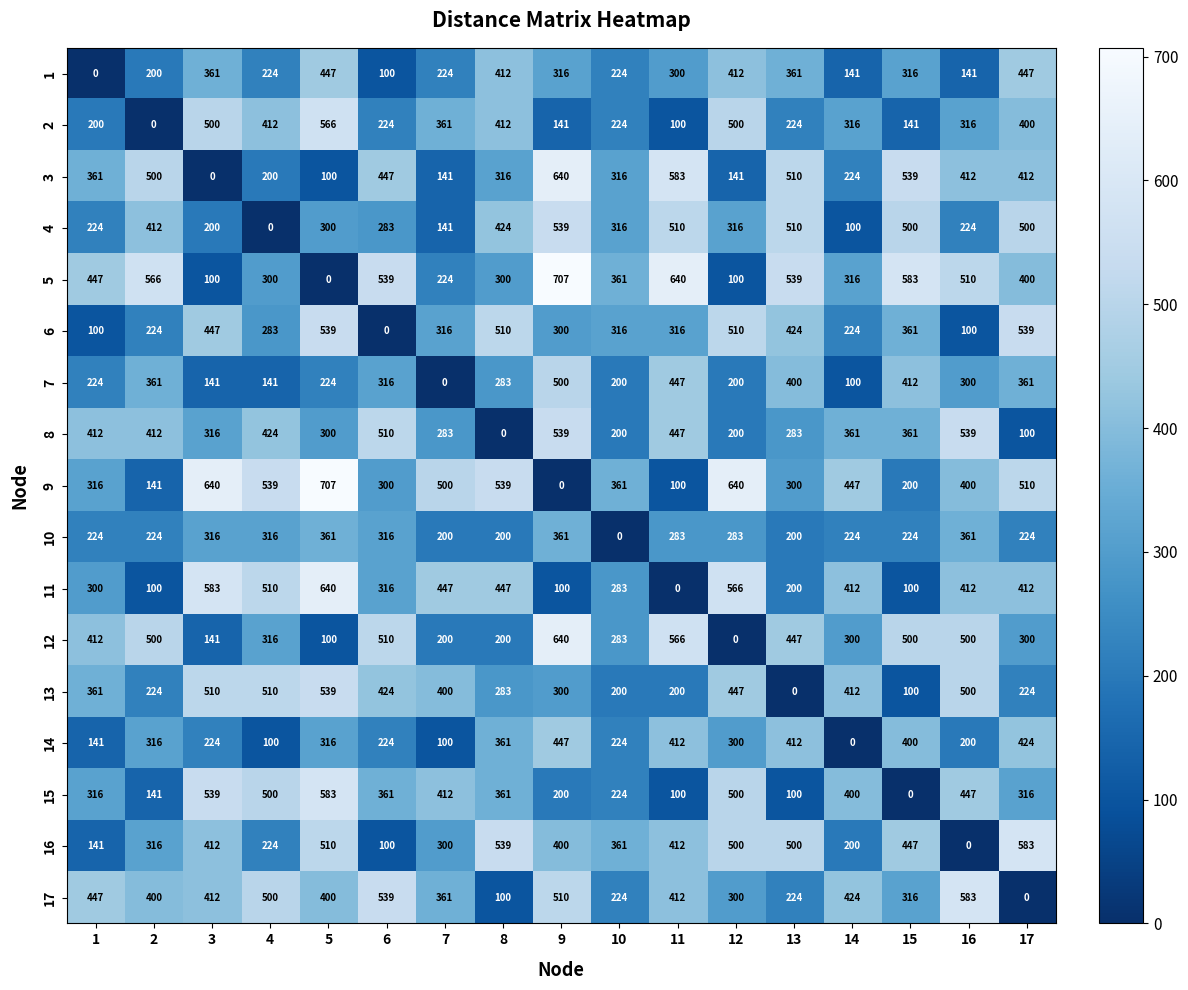

Which category has the lowest value in the 11 series?

11